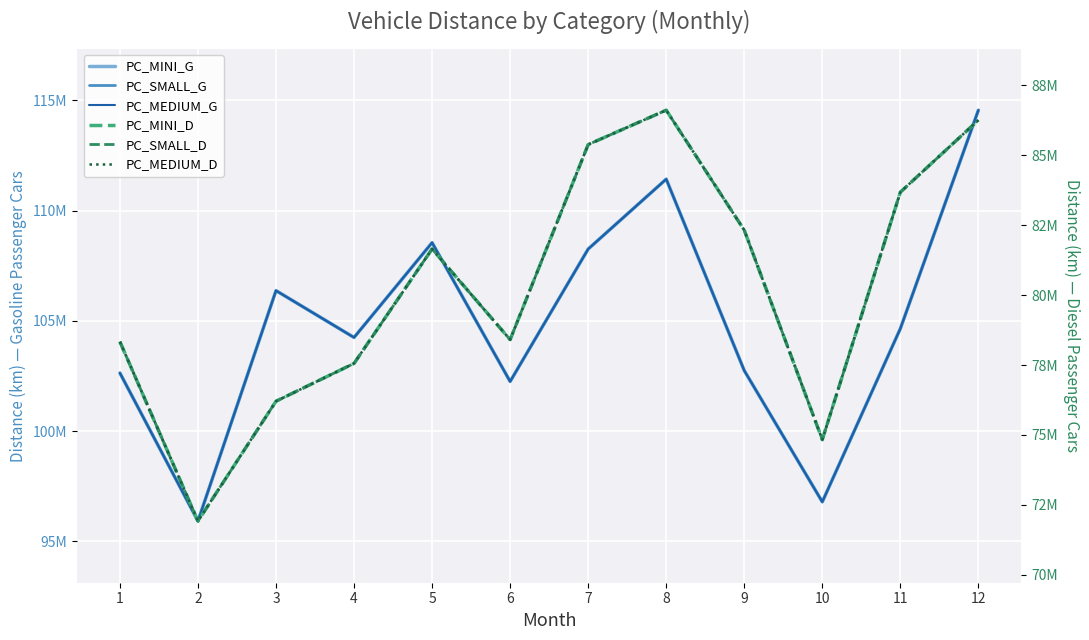

Which category has the highest value in the PC_MEDIUM_G series?

12